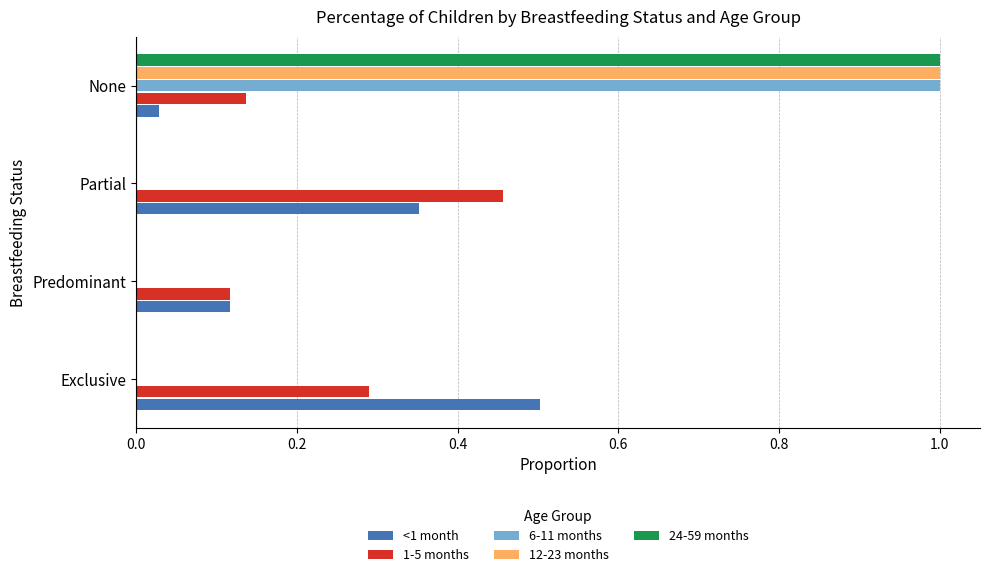

Is the value of 1-5 months at None greater than the value of 12-23 months at Predominant?

Yes